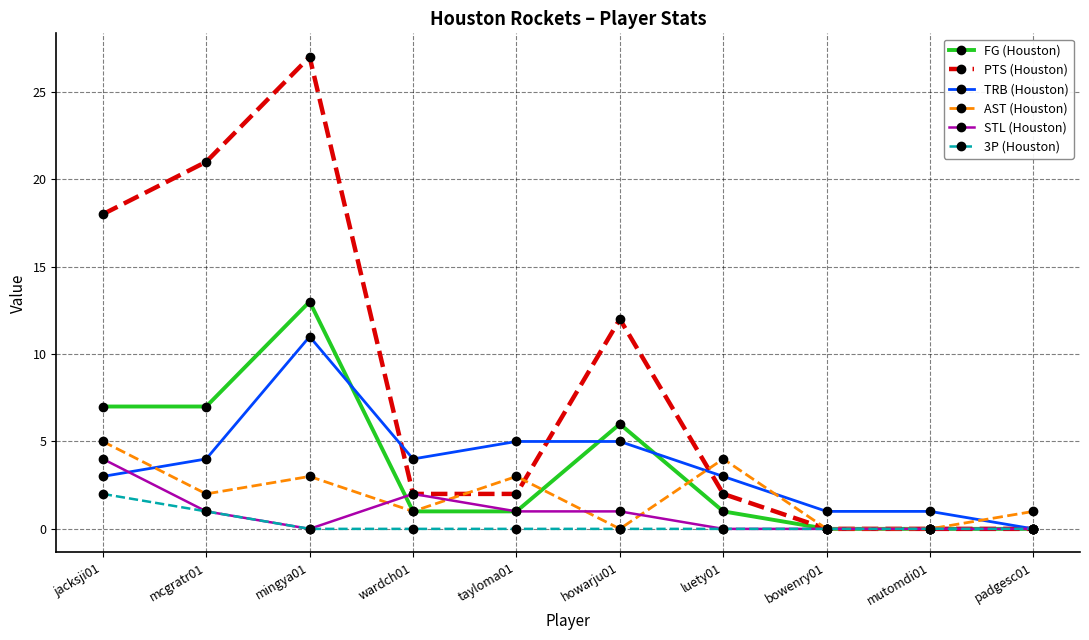

At how many categories does at least one series exceed 3?

7